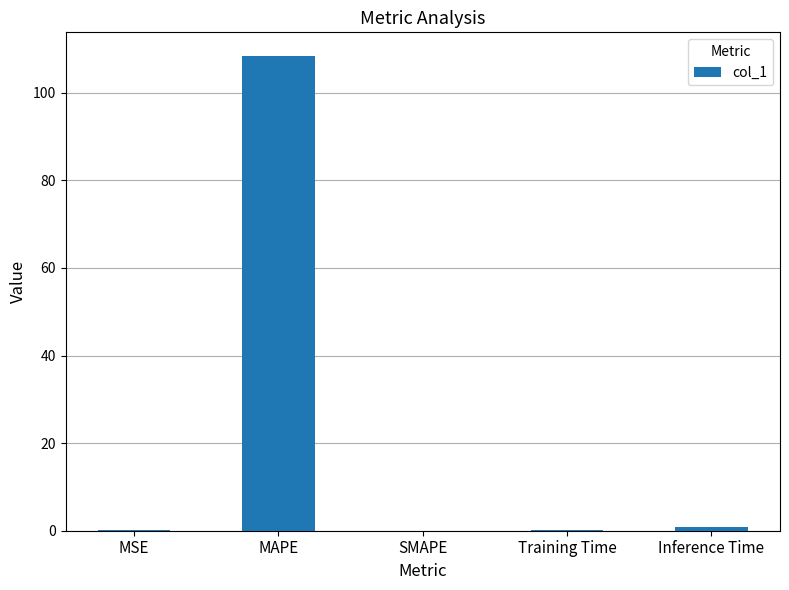

What is the change in value from MAPE to Training Time?

-108.3